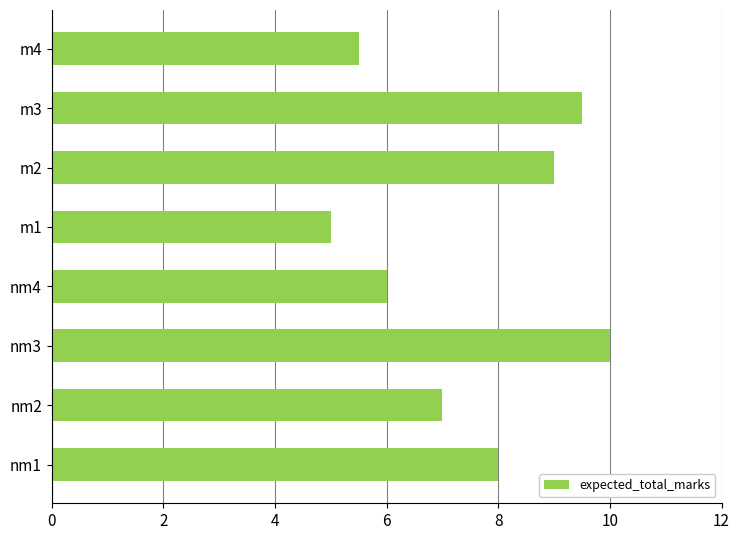

What is the greatest value displayed?

10.0